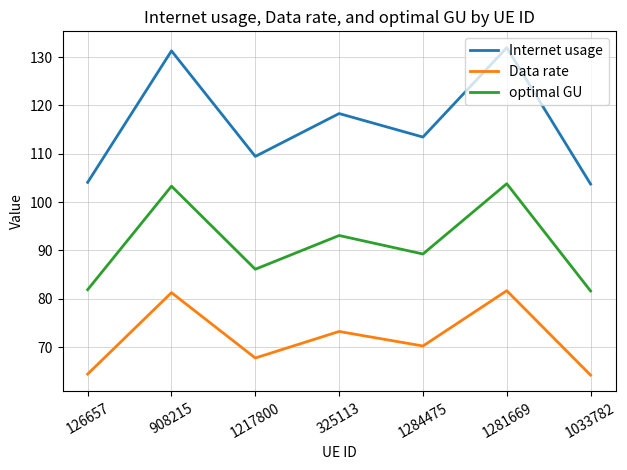

Read the Data rate value at 908215.

81.3